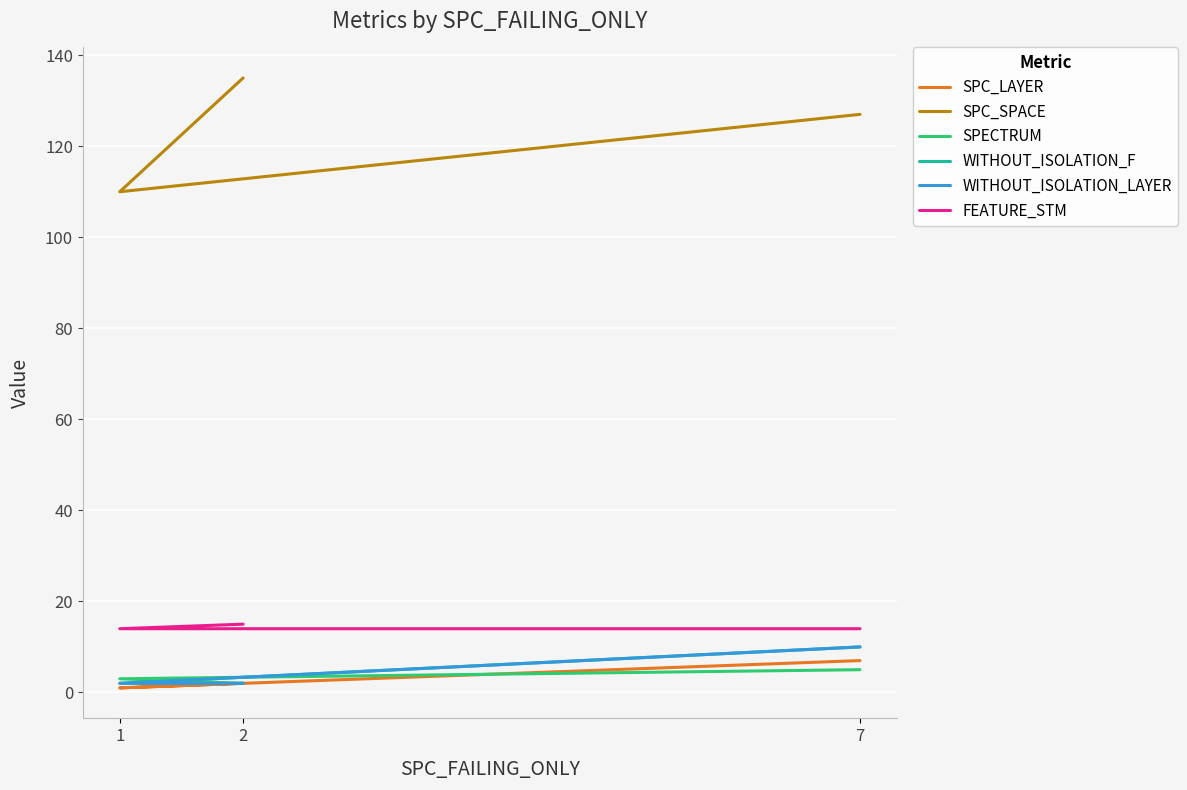

What is the difference between the SPECTRUM values at 1 and 7?

2